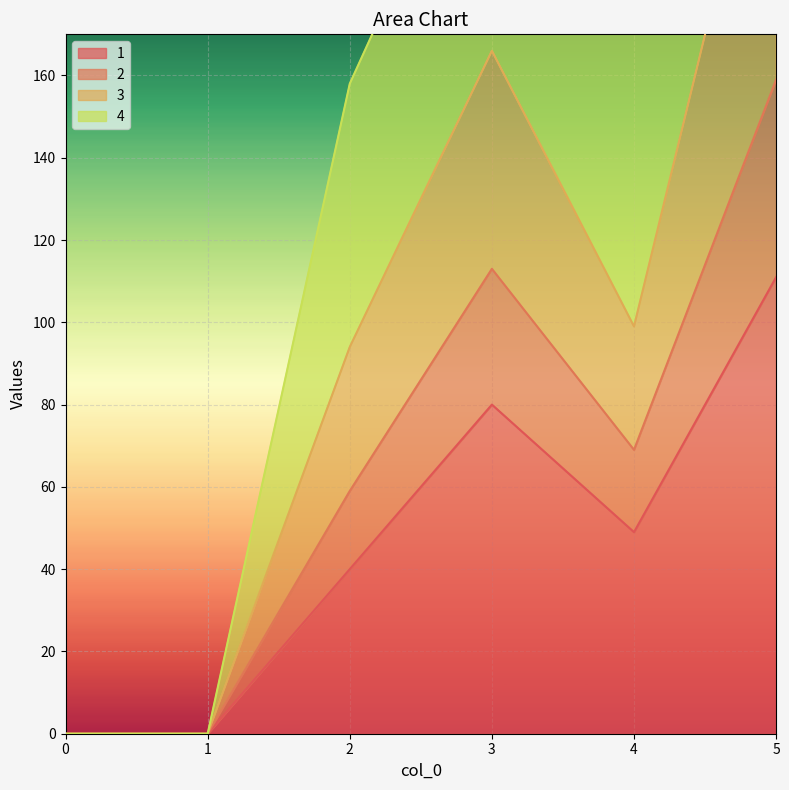

Is it true that 1 equals 49 at 4?

True